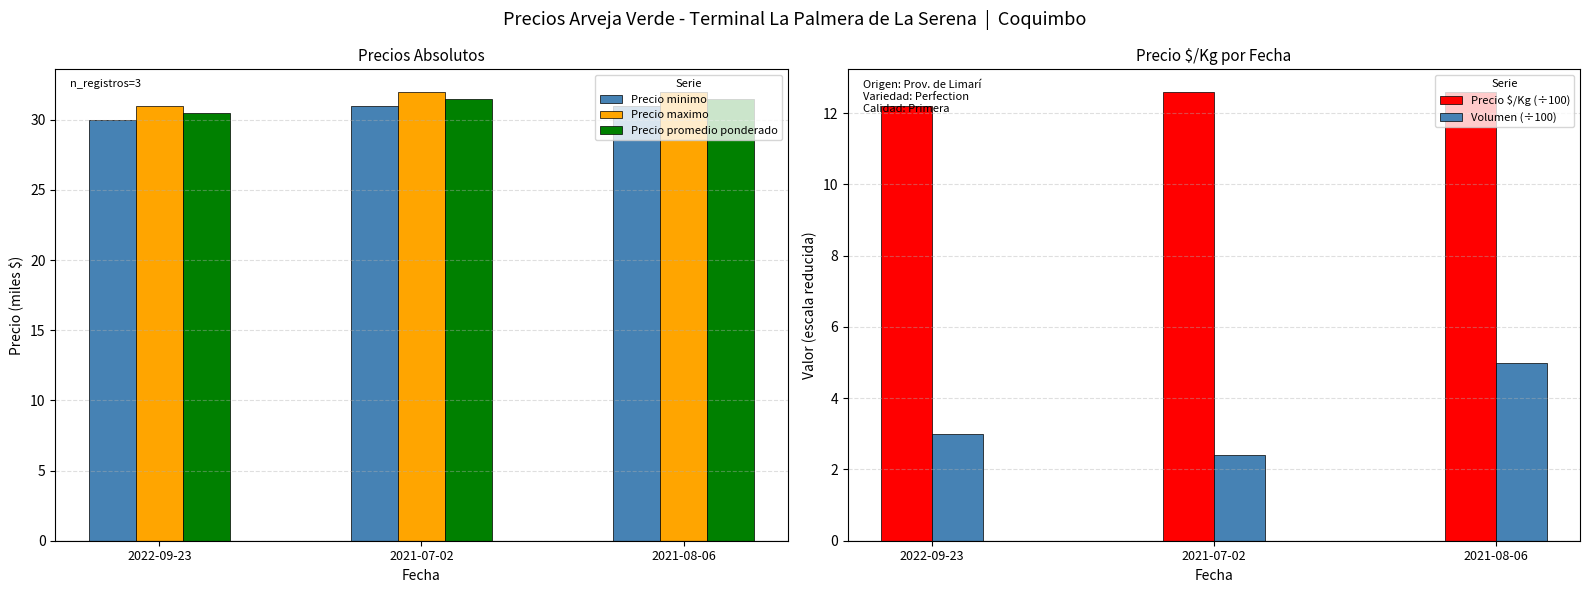

The value of Precio $/Kg (÷100) at 2022-09-23 is 16.6. True or false?

False